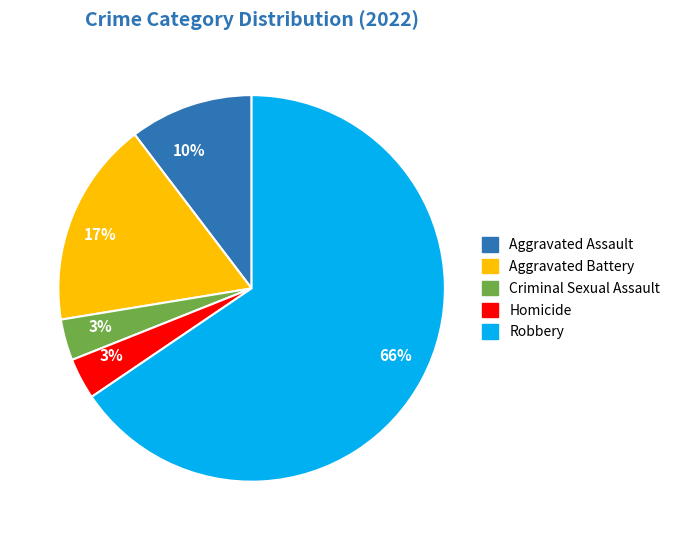

Does any single category account for the majority?

Yes